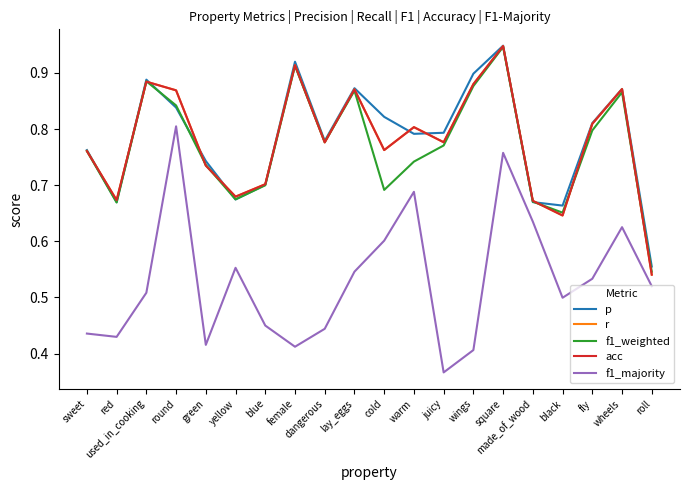

What is the sum of the f1_majority values at fly and made_of_wood?

1.2